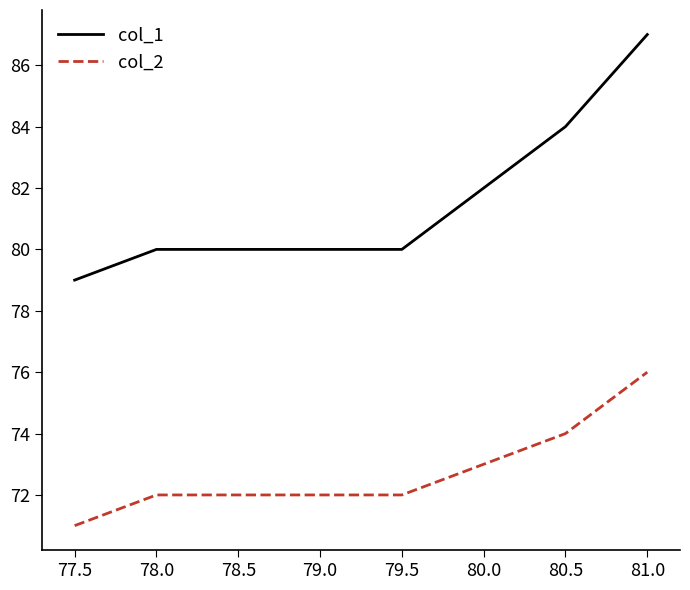

True or false: col_1 has a value of 106 at 78.0.

False